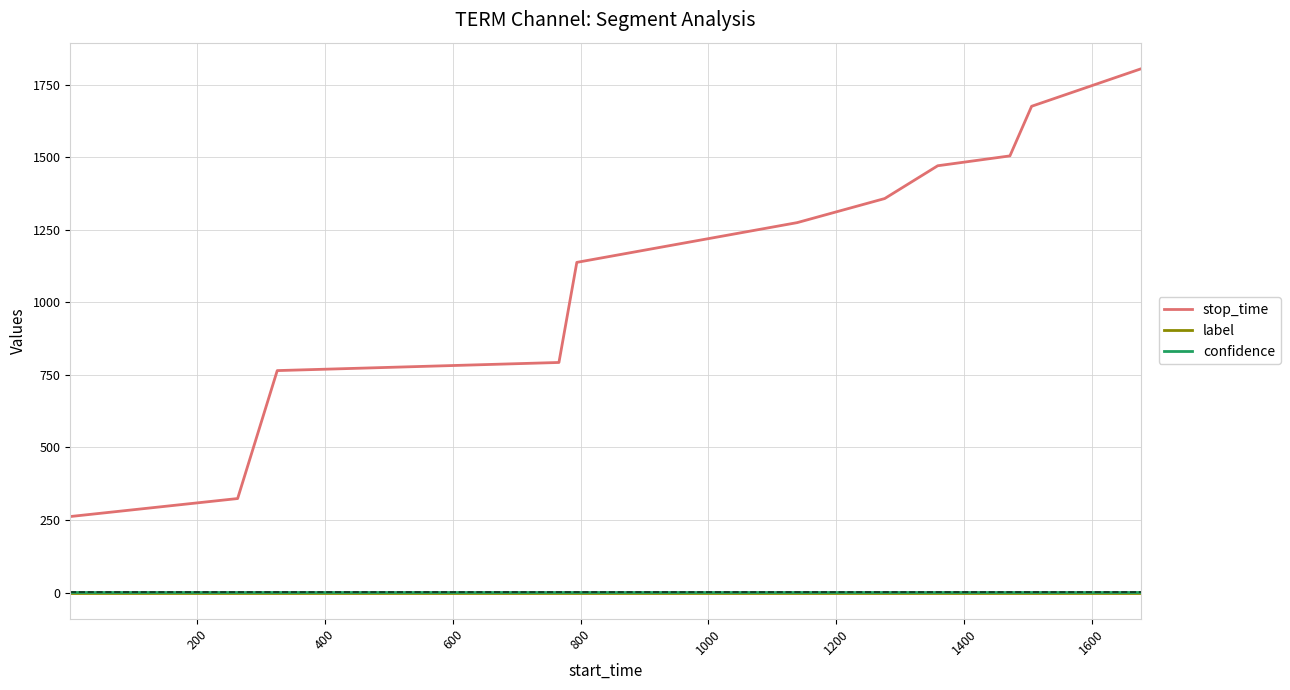

What is the average value of the stop_time series?

1124.7